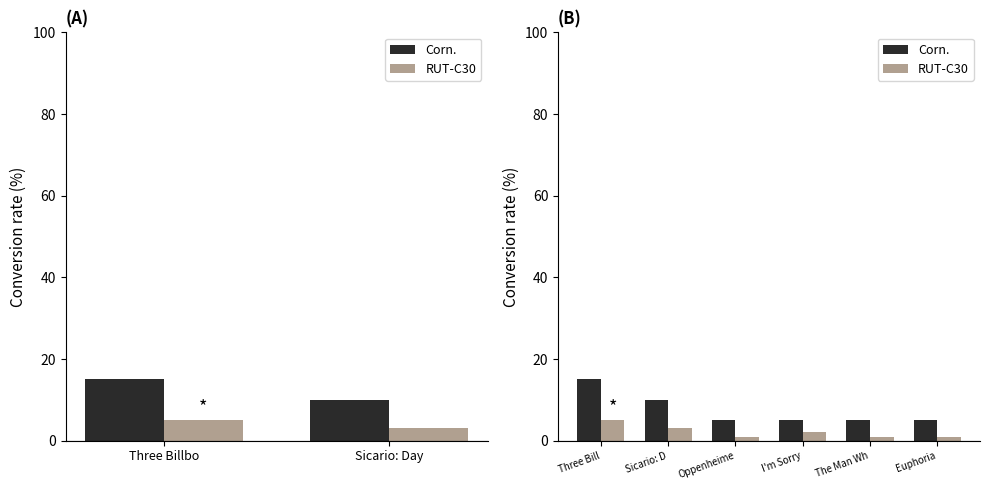

What is the total value across all series at The Man Wh?

6.0